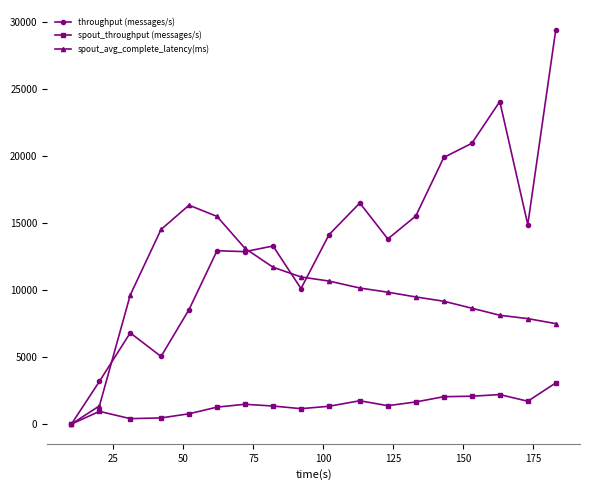

How many categories are shown in the chart?

18